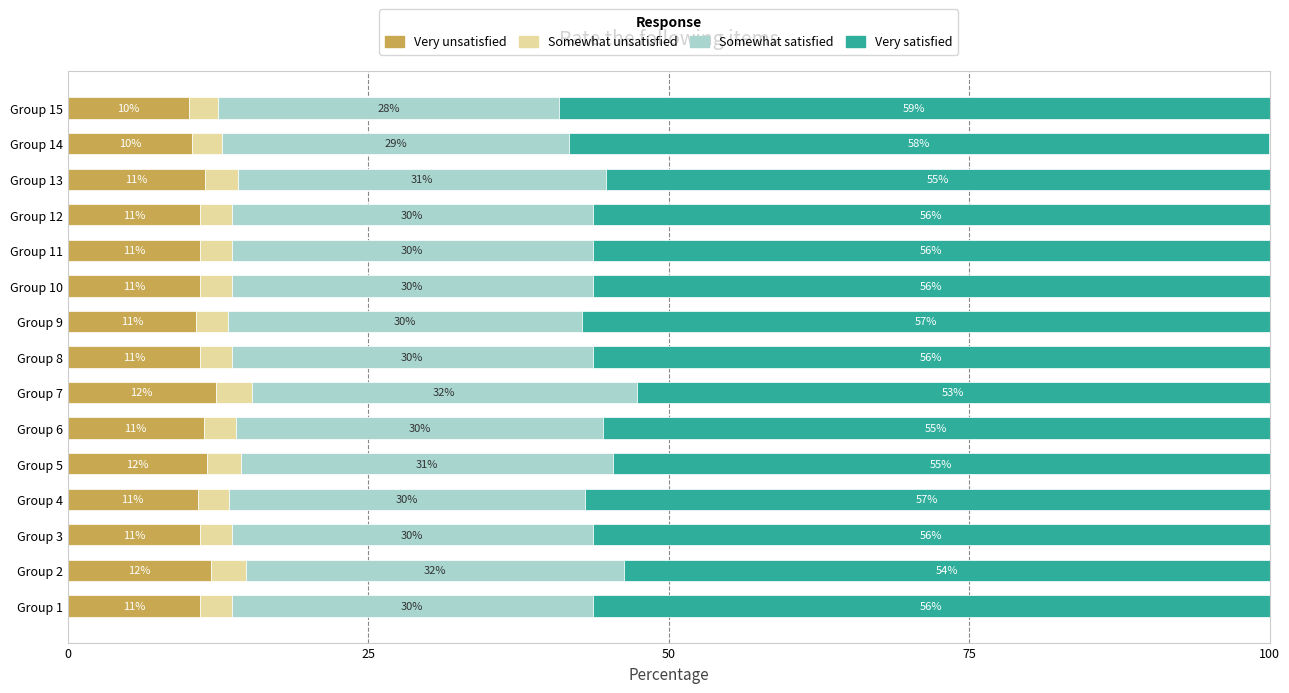

What is the total value across all series at Group 12?

100.0